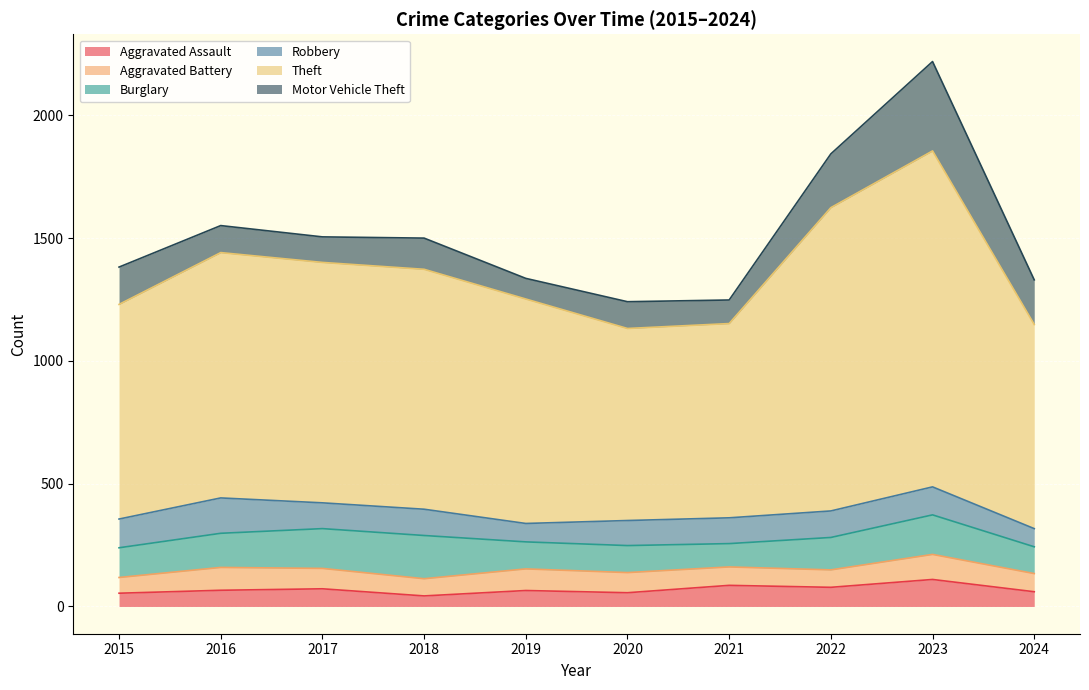

What is the difference between the Aggravated Battery values at 2022 and 2019?

17